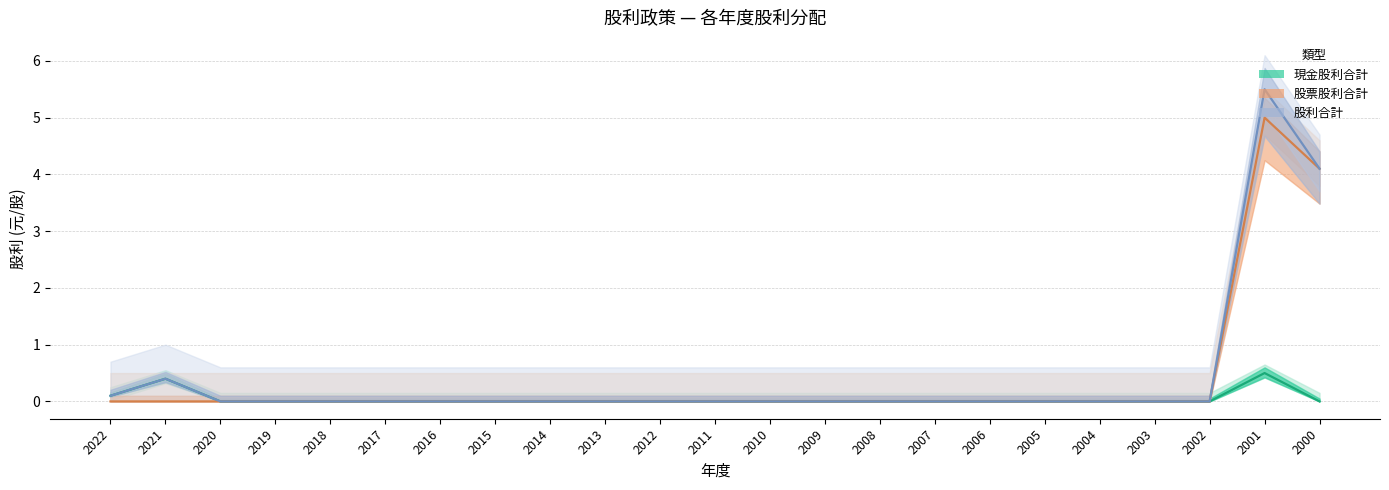

Which series has the widest spread of values?

股利合計